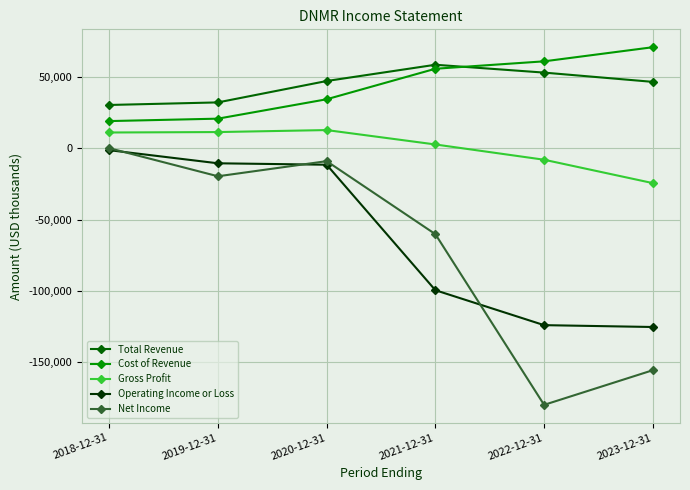

At how many categories does at least one series exceed 34809?

4